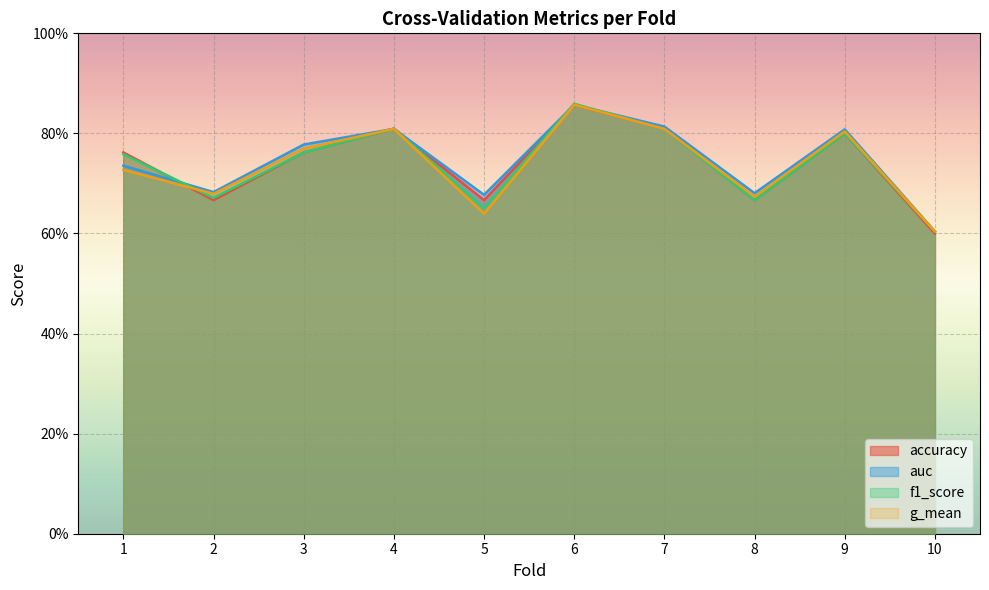

True or false: f1_score and accuracy intersect in this chart.

True